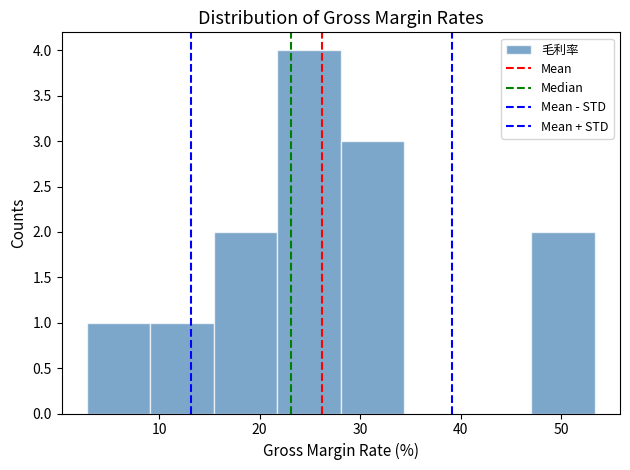

Which range on the x-axis has the tallest bar?

22 to 28